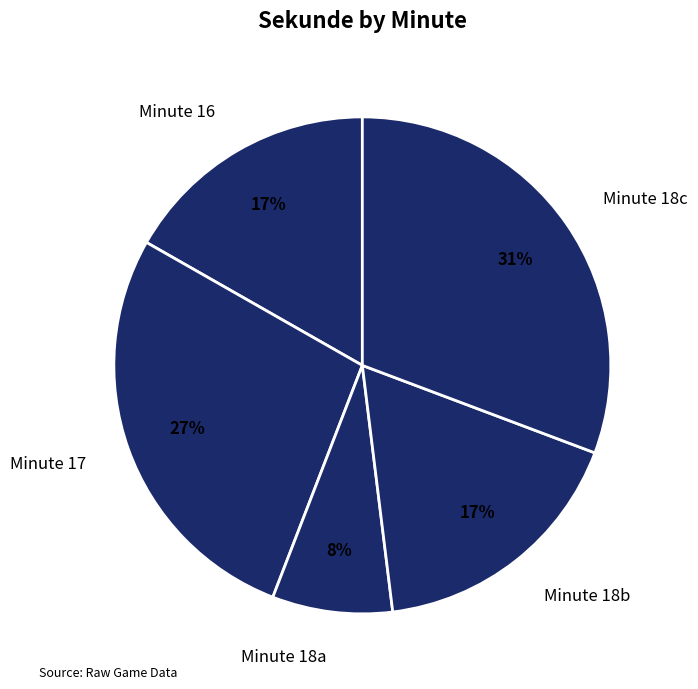

To the nearest percent, what is the difference between the largest and smallest slice percentages?

23%